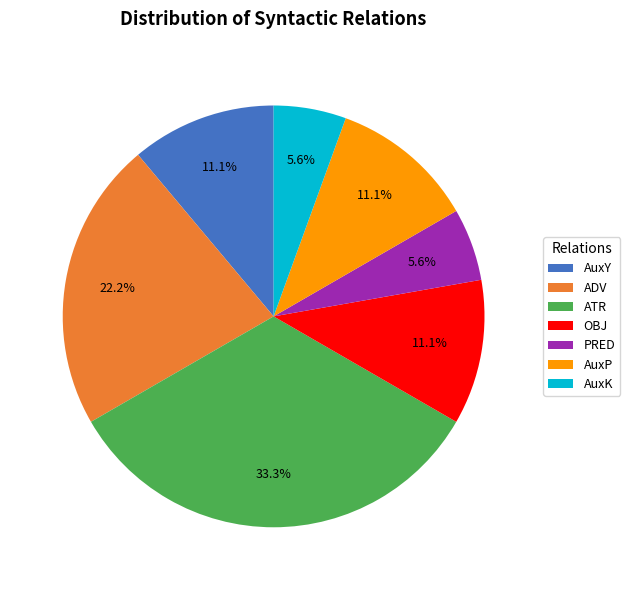

Count the number of slices in the pie.

7